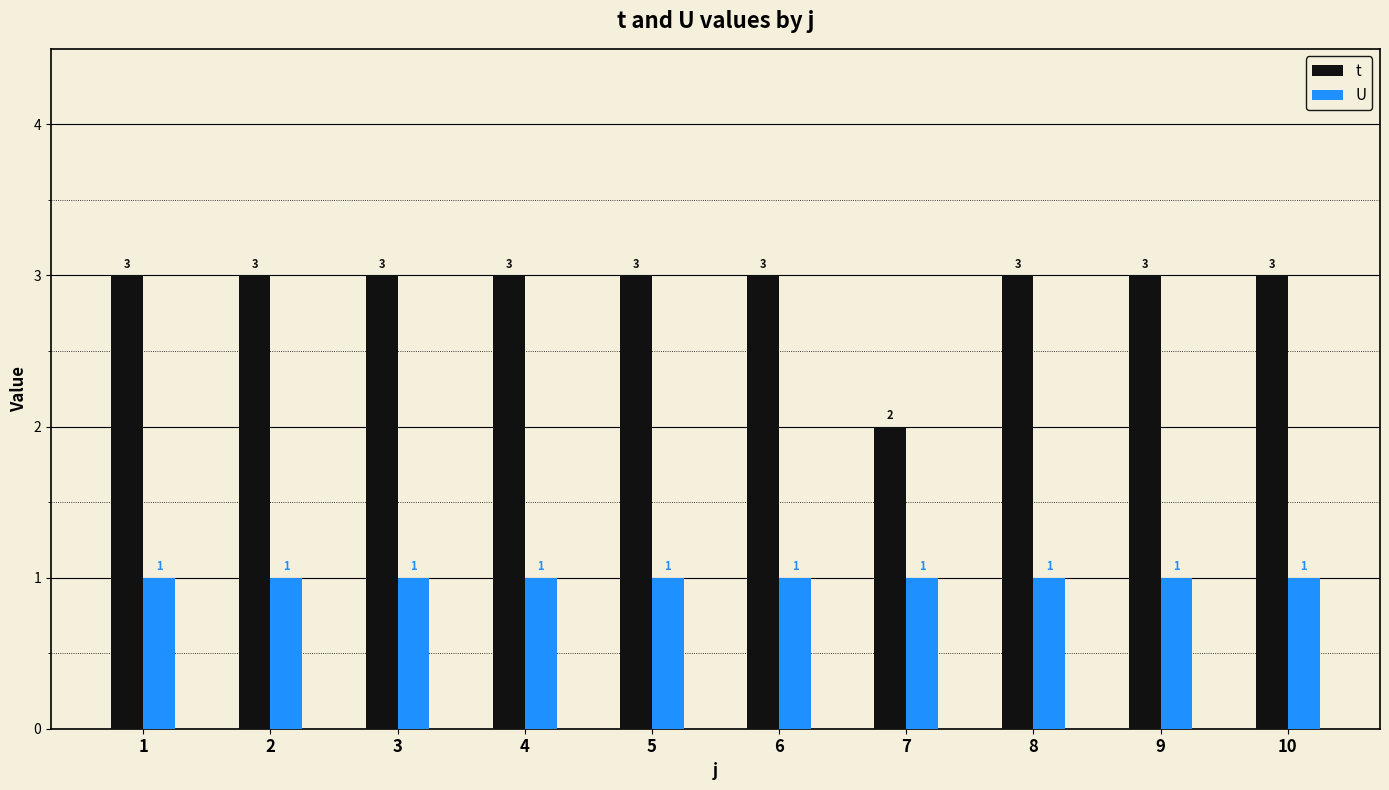

Which series has the largest total across all categories?

t